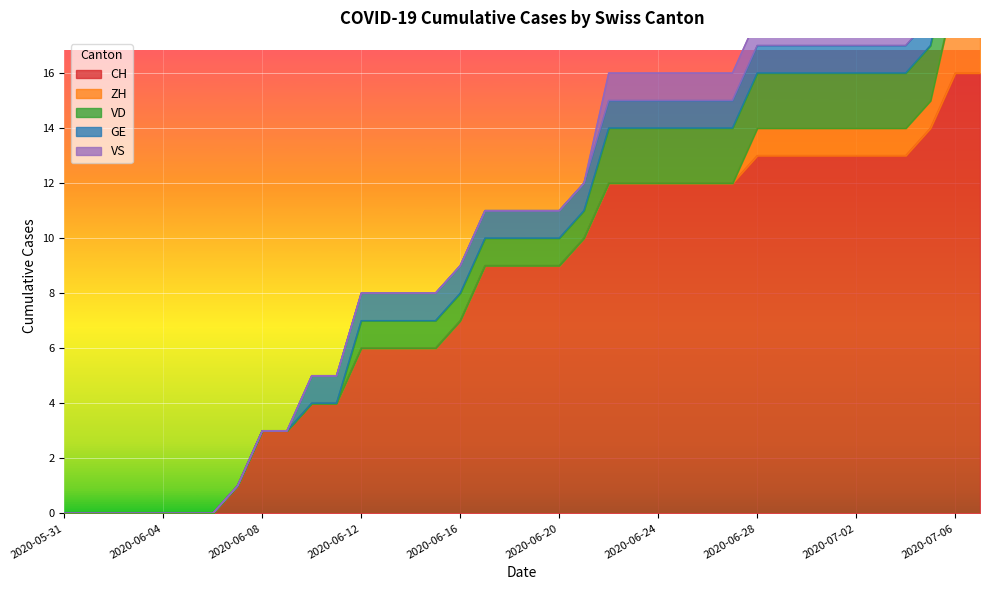

The value of VS at 2020-06-04 is 0. True or false?

True